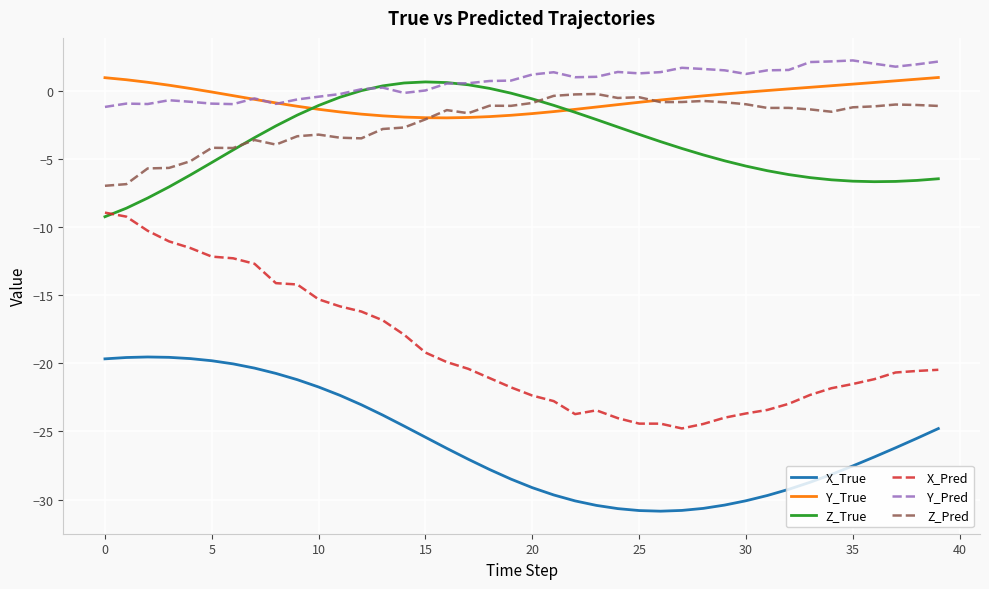

What is the sum of all X_True values?

-1031.1